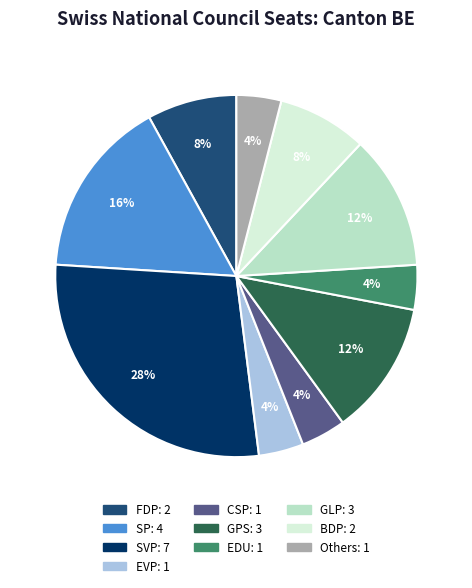

To the nearest percent, what is the average slice percentage?

10%